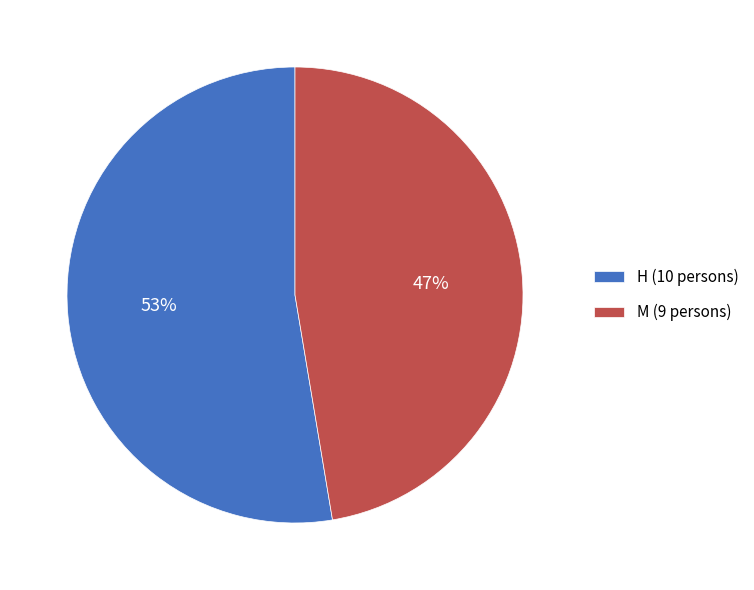

Which category has the smallest portion of the pie?

M